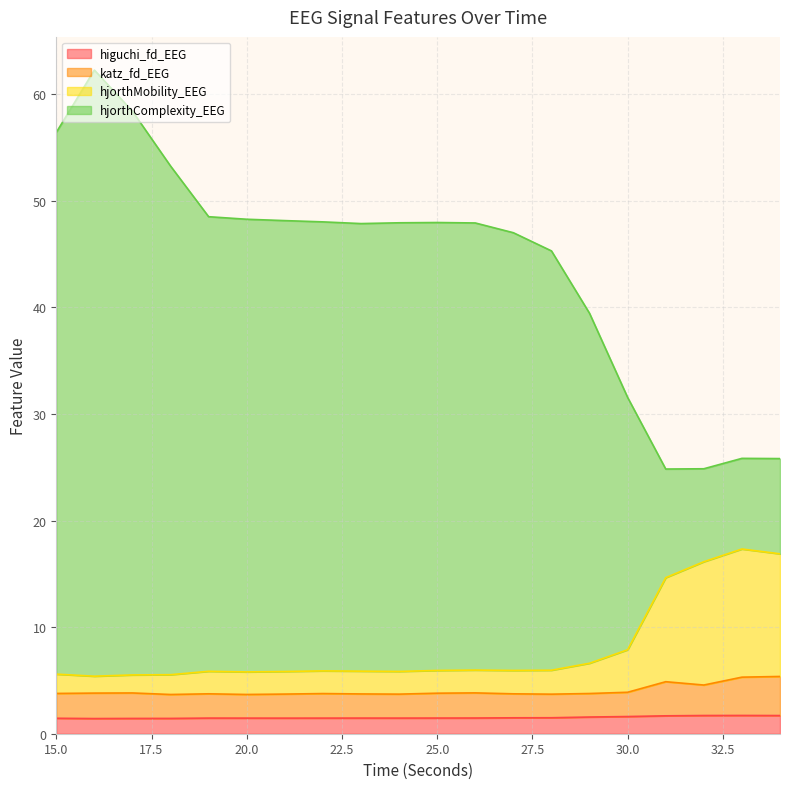

What is the lowest value of the higuchi_fd_EEG series?

1.4